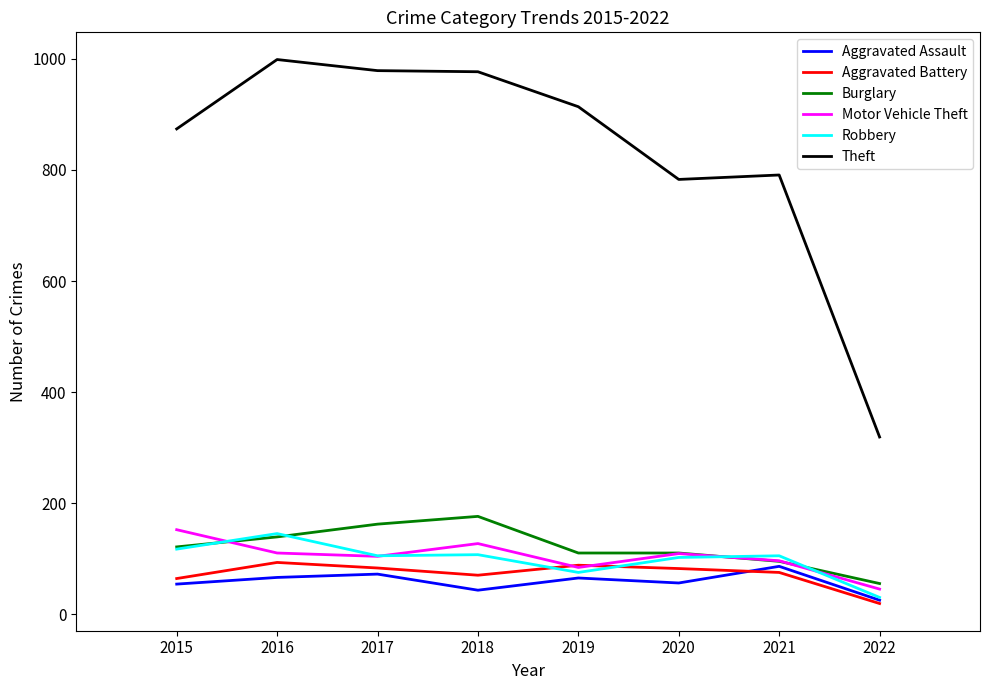

True or false: Theft has a value of 319 at 2022.

True